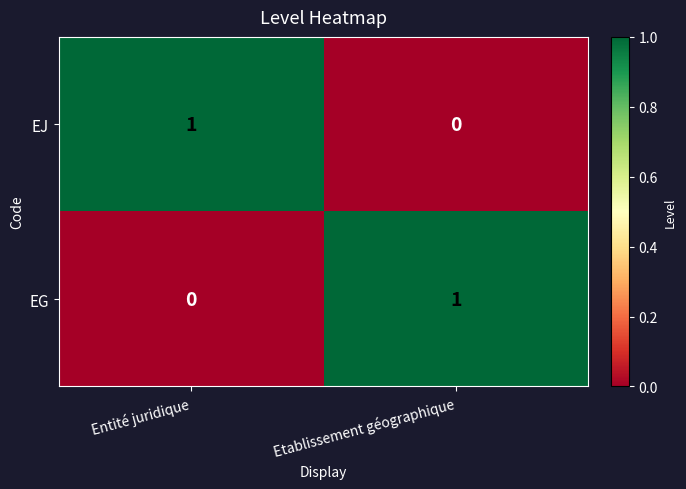

The EJ series shows 0 at Etablissement géographique. True or false?

True